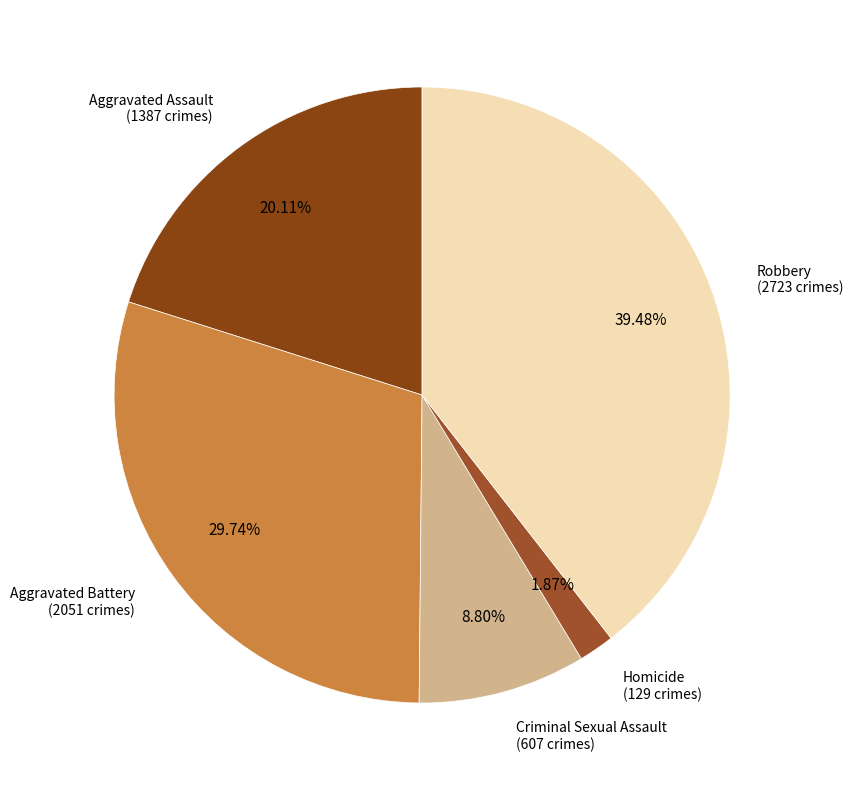

How many slices are in this pie chart?

5